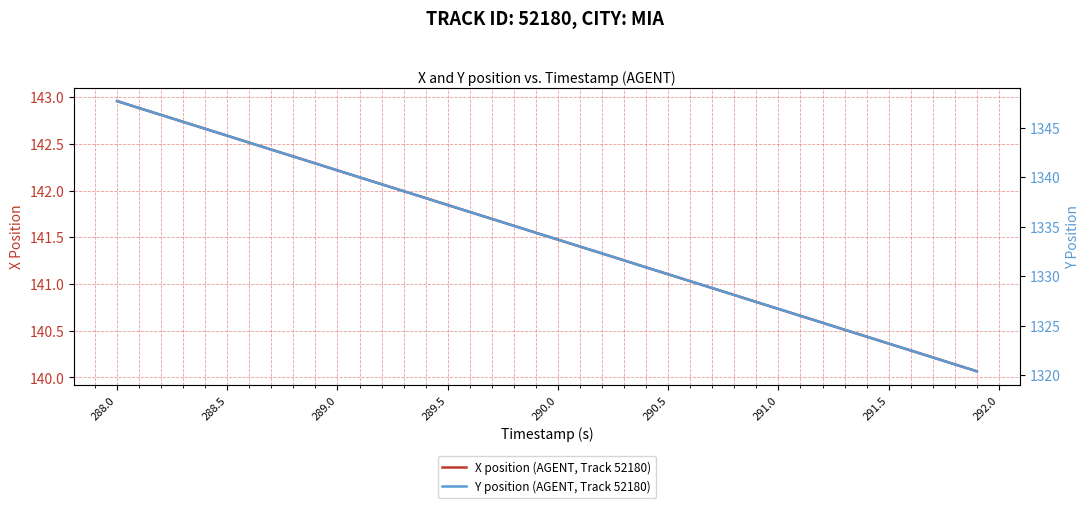

The X position (AGENT, Track 52180) series shows 185.7 at 291.0. True or false?

False